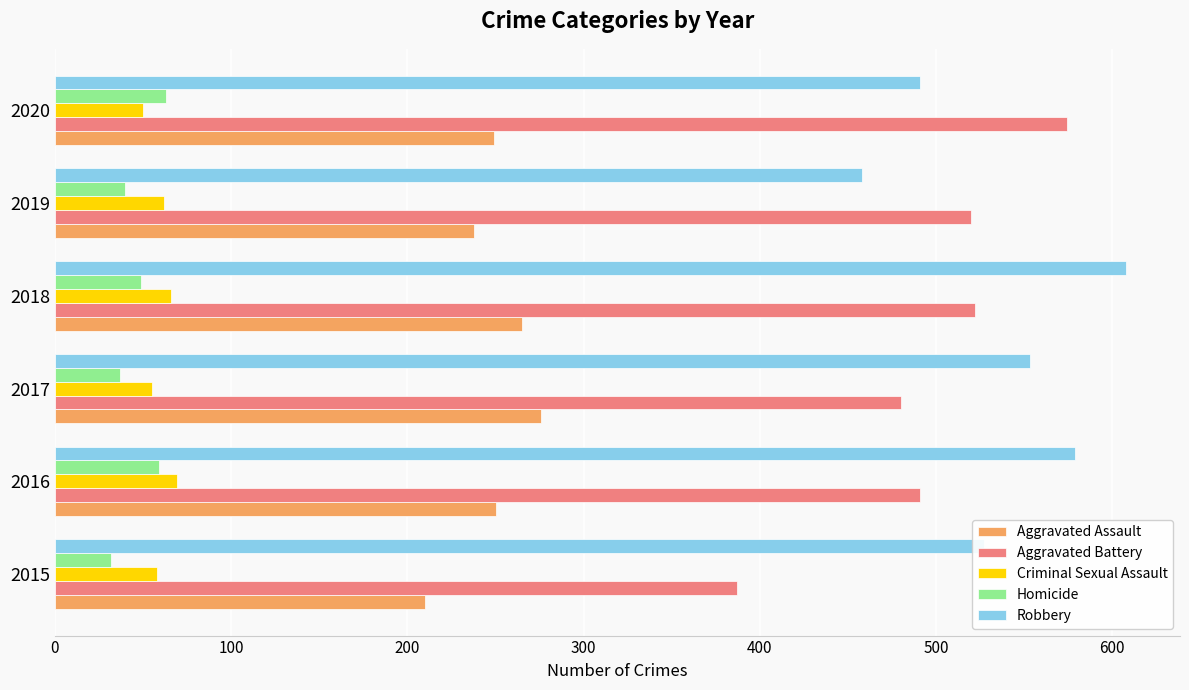

What is the sum of the Robbery values at 2019 and 2015?

985